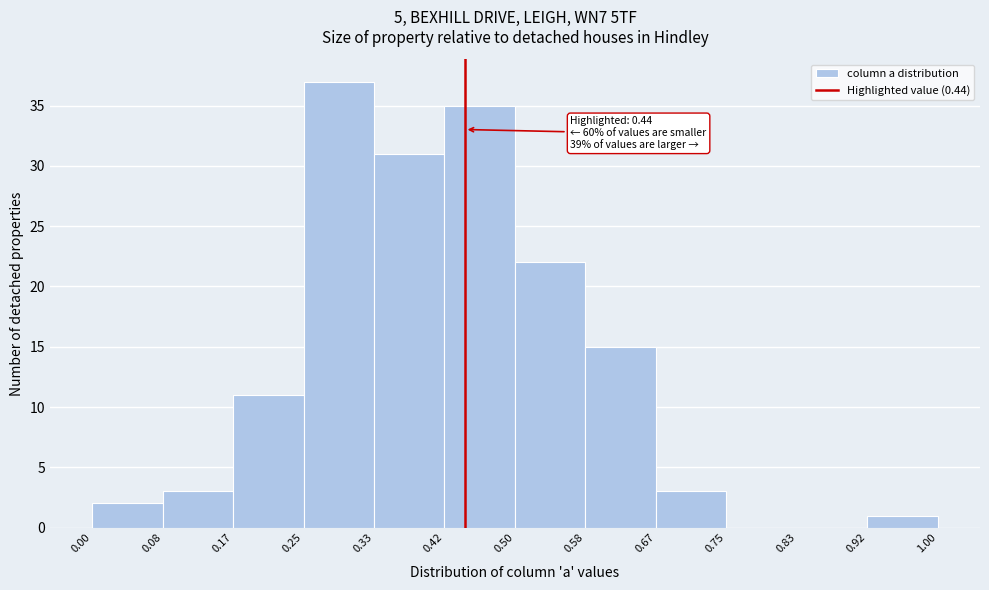

Over which range of the x-axis is the bar tallest?

0.25 to 0.33